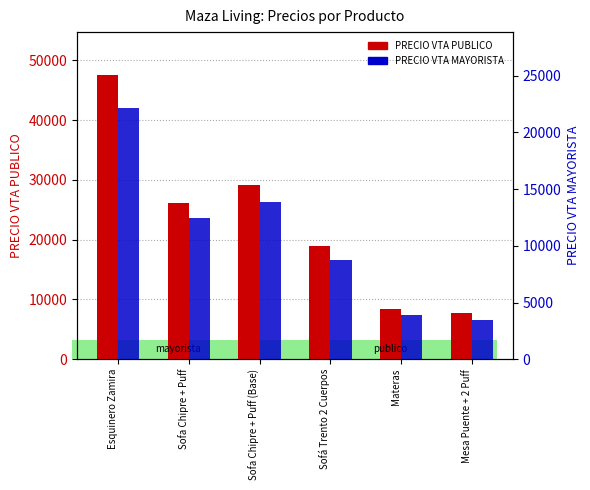

Which category has the highest value in the PRECIO VTA PUBLICO series?

Esquinero Zamira